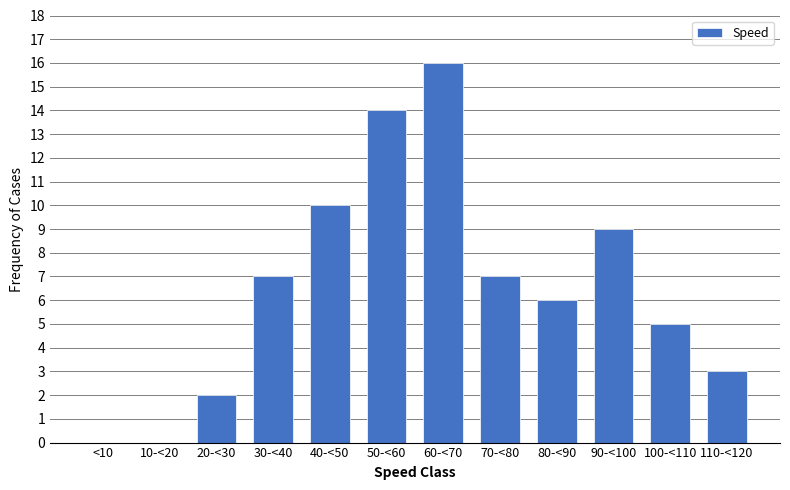

Reading left to right, transcribe all the data shown in this chart.

<10=0	10-<20=0	20-<30=2	30-<40=7	40-<50=10	50-<60=14	60-<70=16	70-<80=7	80-<90=6	90-<100=9	100-<110=5	110-<120=3